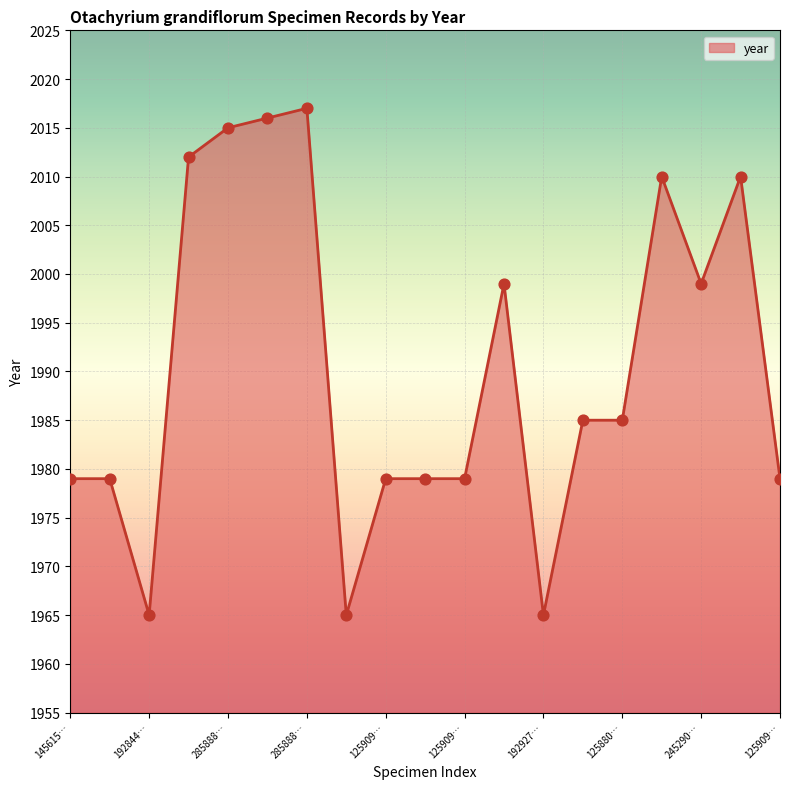

What is the difference between the maximum and minimum values?

52